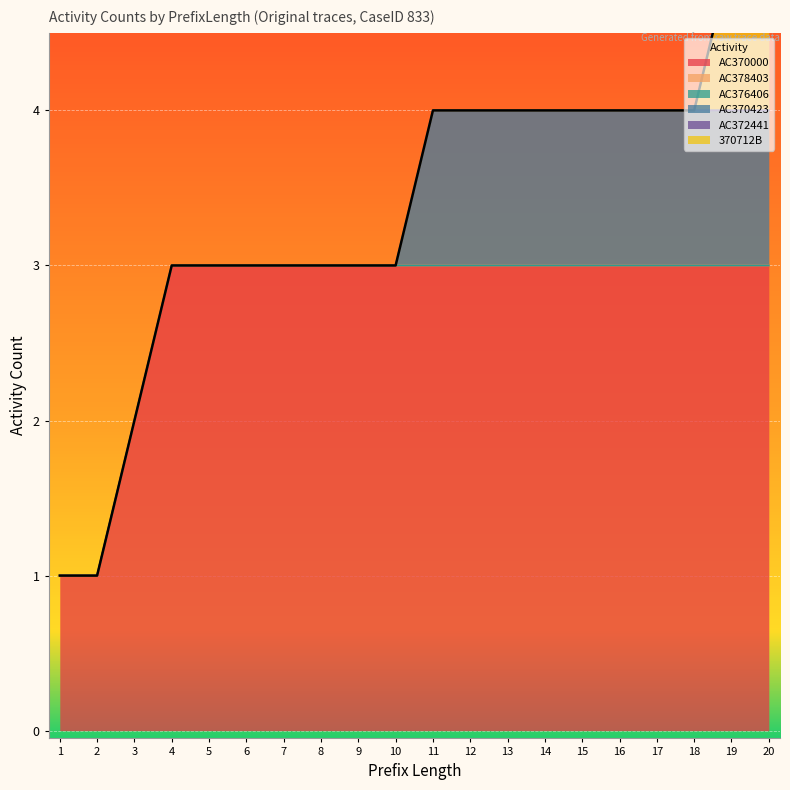

Rank the categories by AC376406 value from lowest to highest.

1, 2, 3, 4, 5, 6, 7, 8, 9, 10, 11, 12, 13, 14, 15, 16, 17, 18, 19, 20